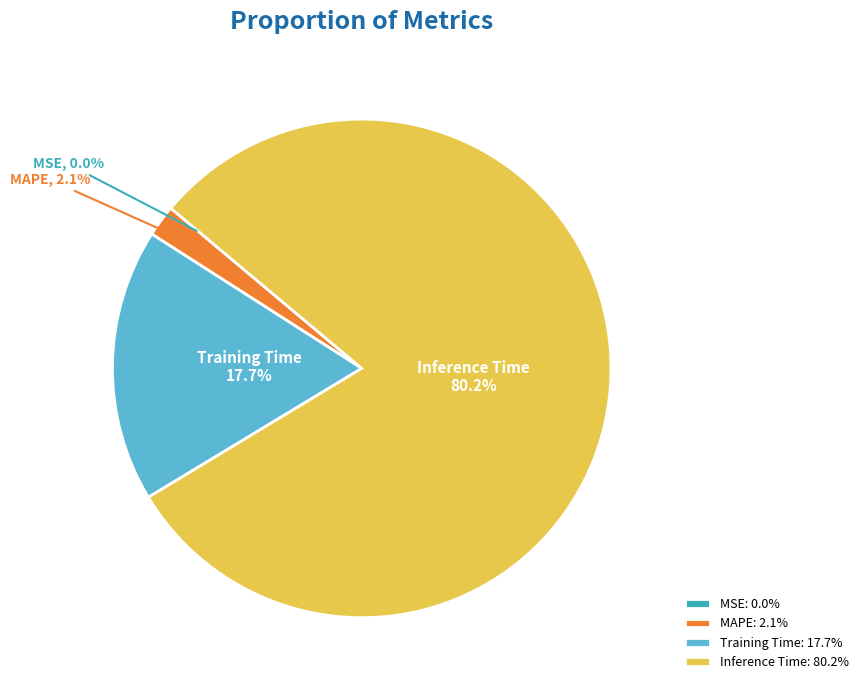

To the nearest percent, what is the difference between the Inference Time and MAPE slice percentages?

78%